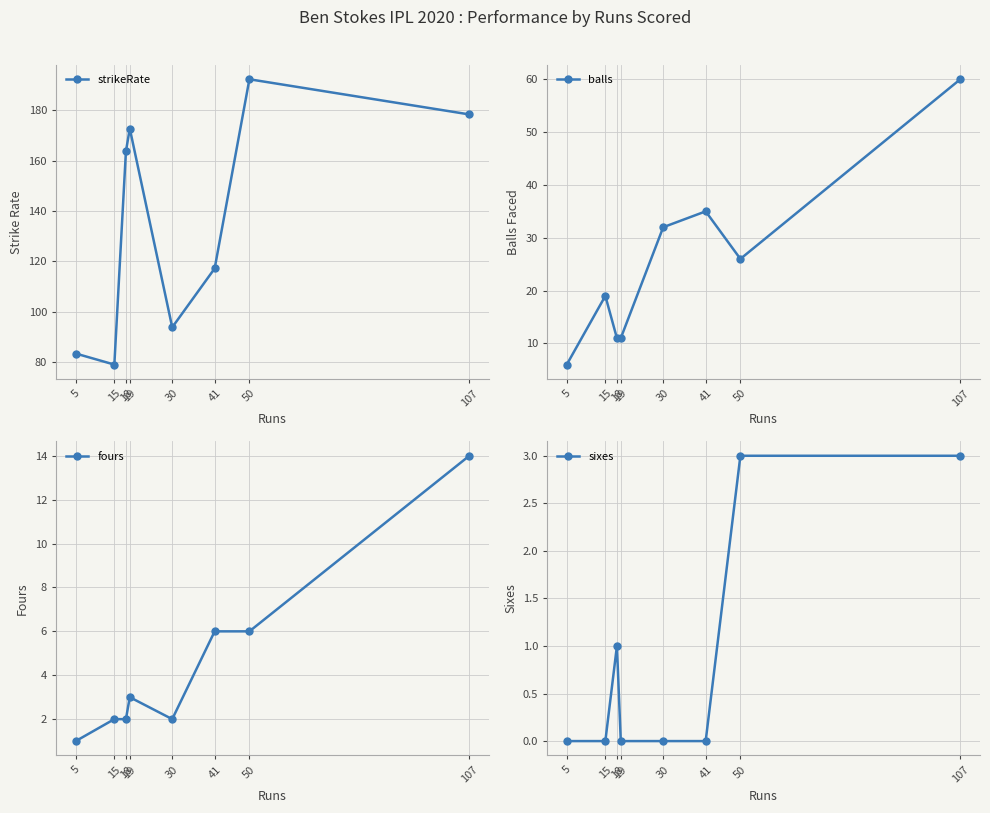

What is the difference between the maximum and minimum values in the strikeRate series?

113.4